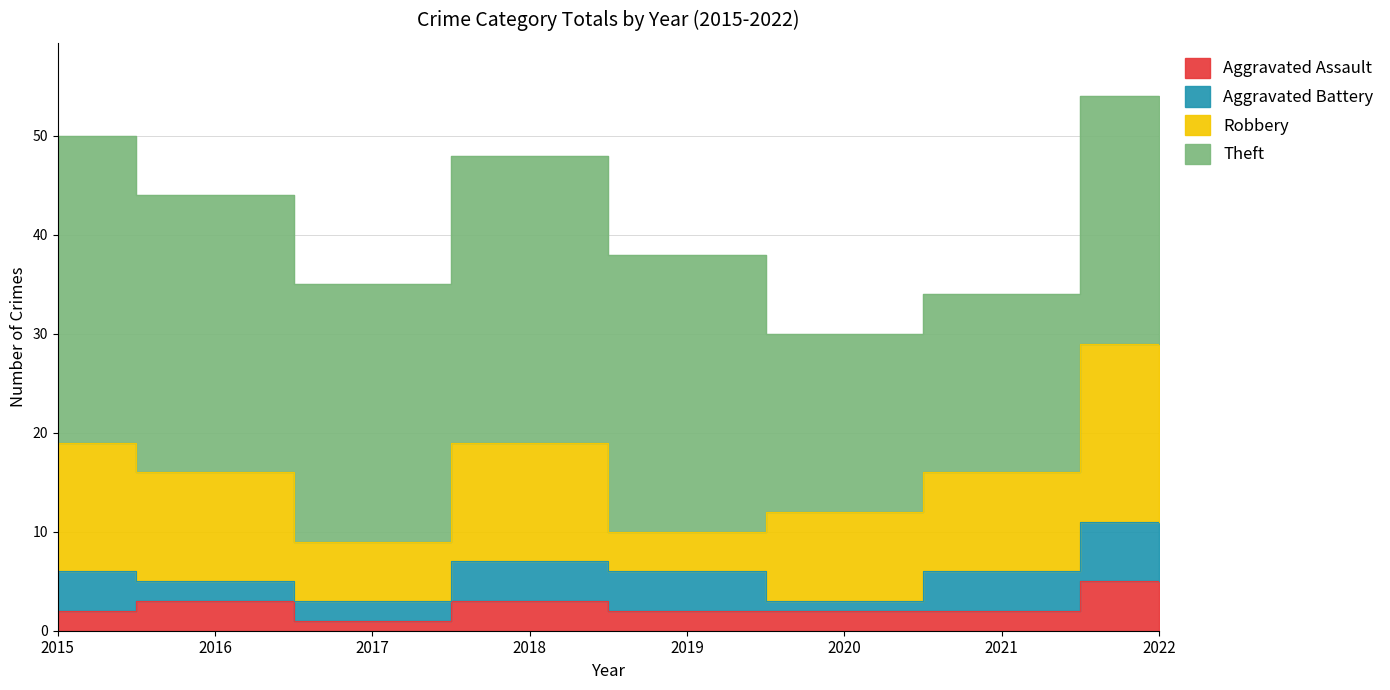

What is the sum of the Aggravated Assault values at 2022 and 2019?

7